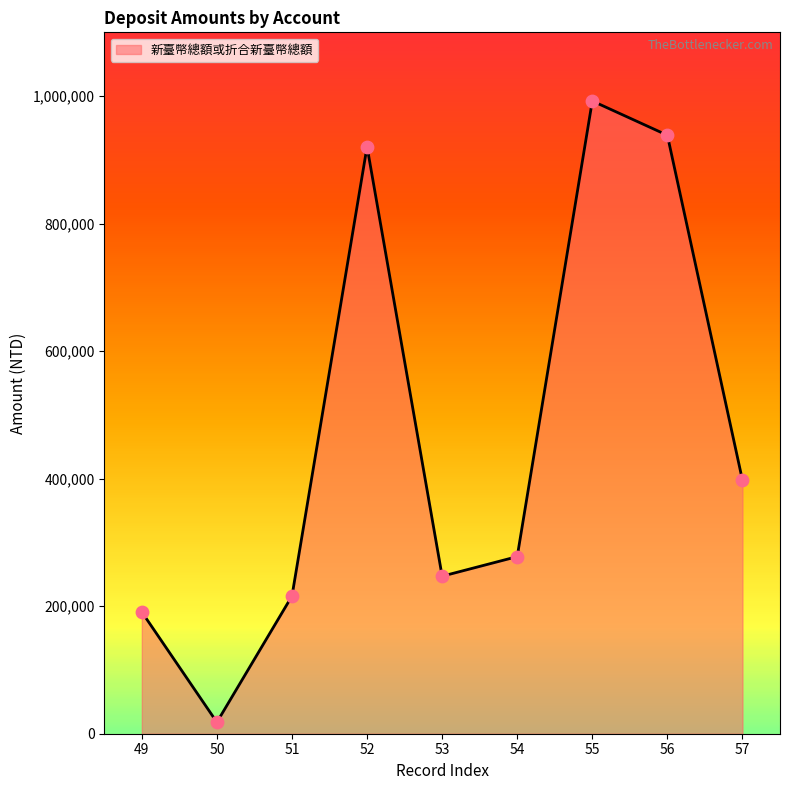

Between 52 and 57, which is larger?

52